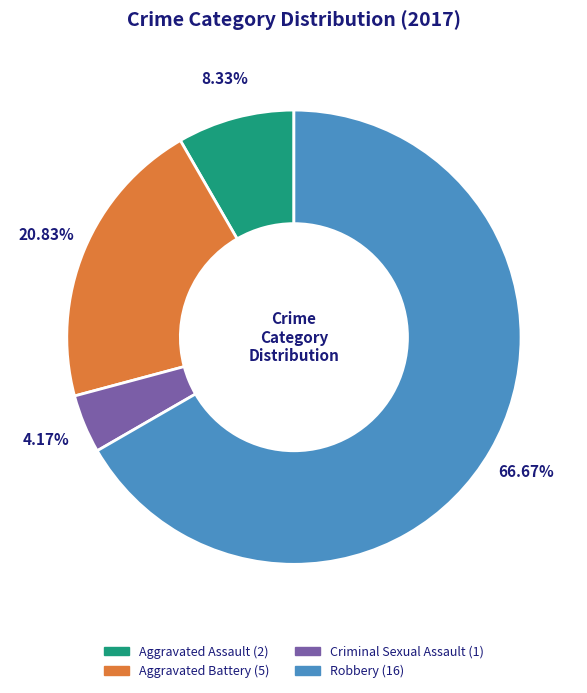

What portion of the pie excludes Aggravated Battery?

79.2%